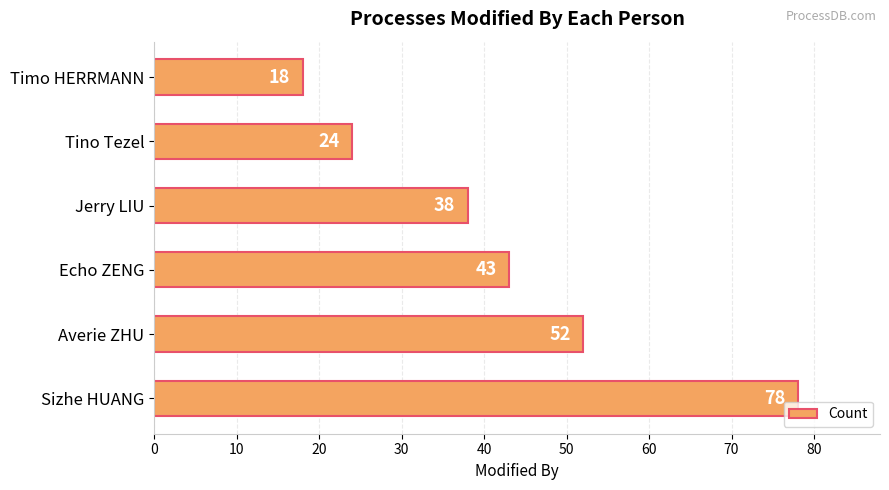

Is it true that the value at Averie ZHU is 52?

True